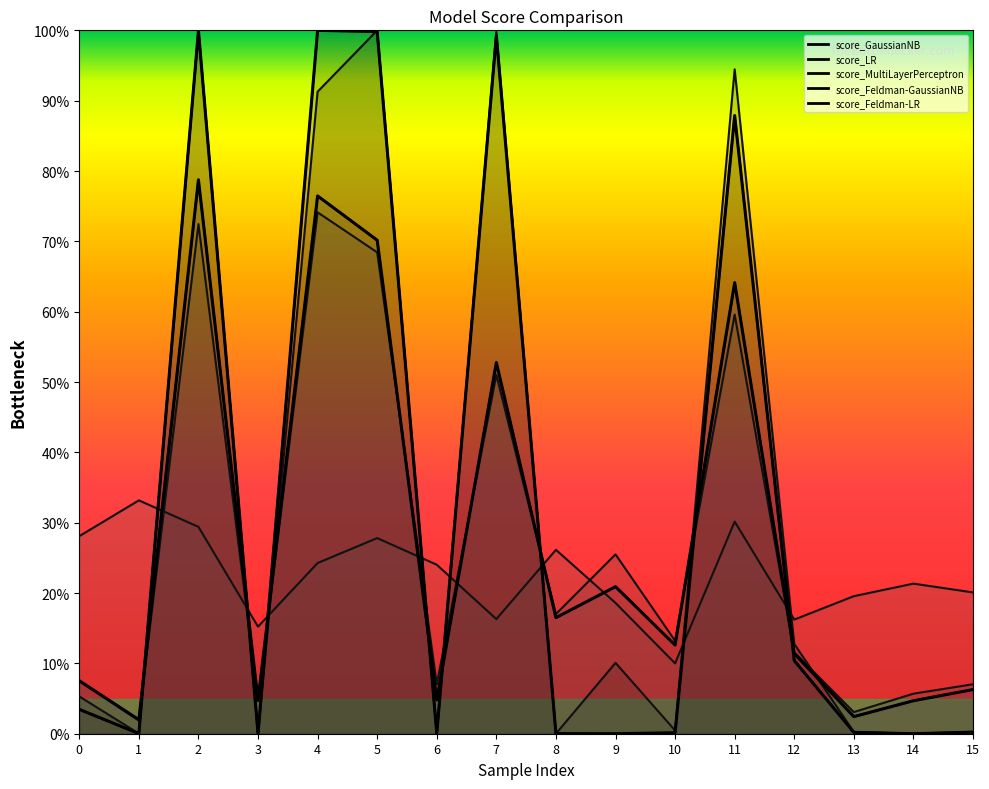

Where do score_GaussianNB and score_Feldman-LR first cross each other?

1 and 2